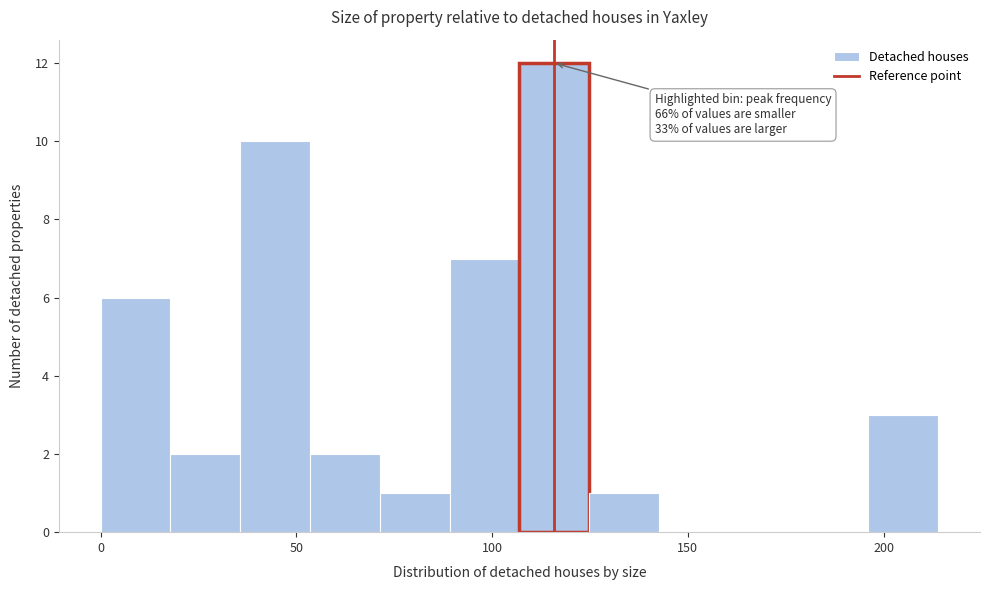

Around what value on the x-axis is the tallest bar? Give the approximate position of its centre, as read against the axis.

115